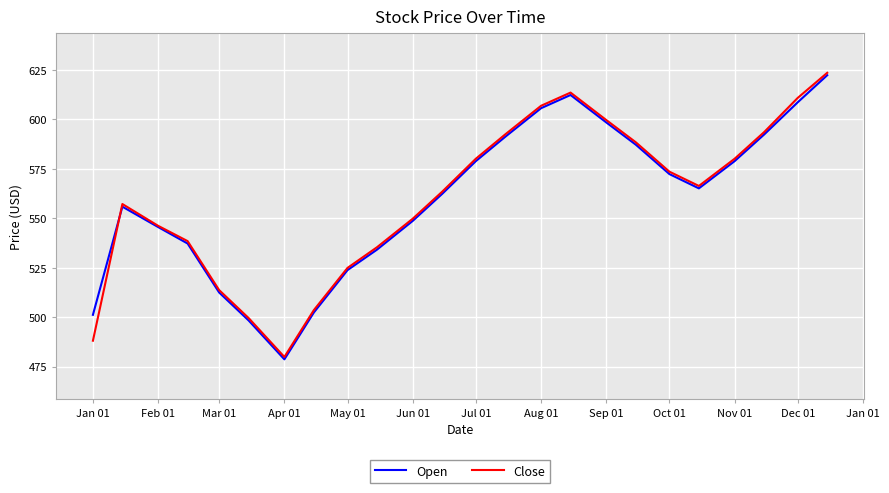

Count the number of data series in this chart.

2